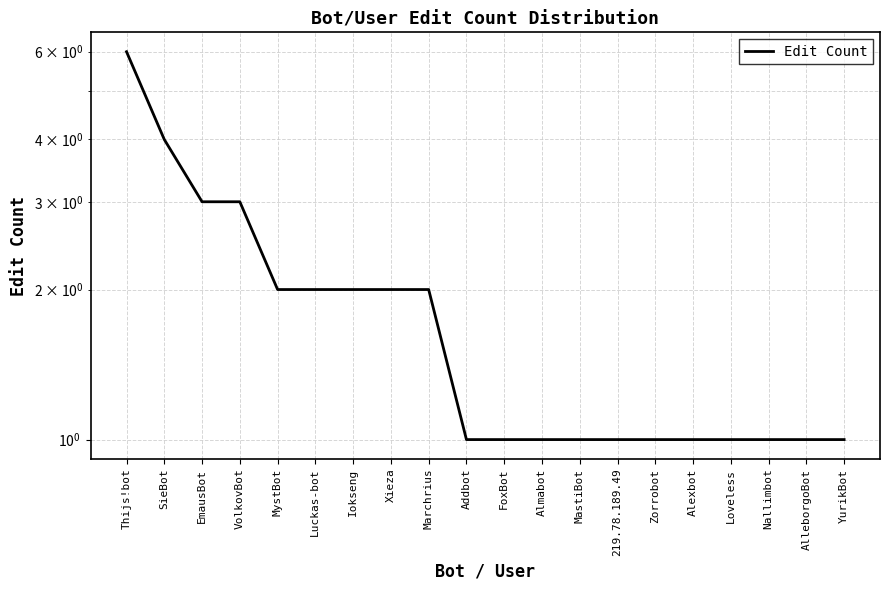

True or false: the data has more than 2 interior local peaks.

False